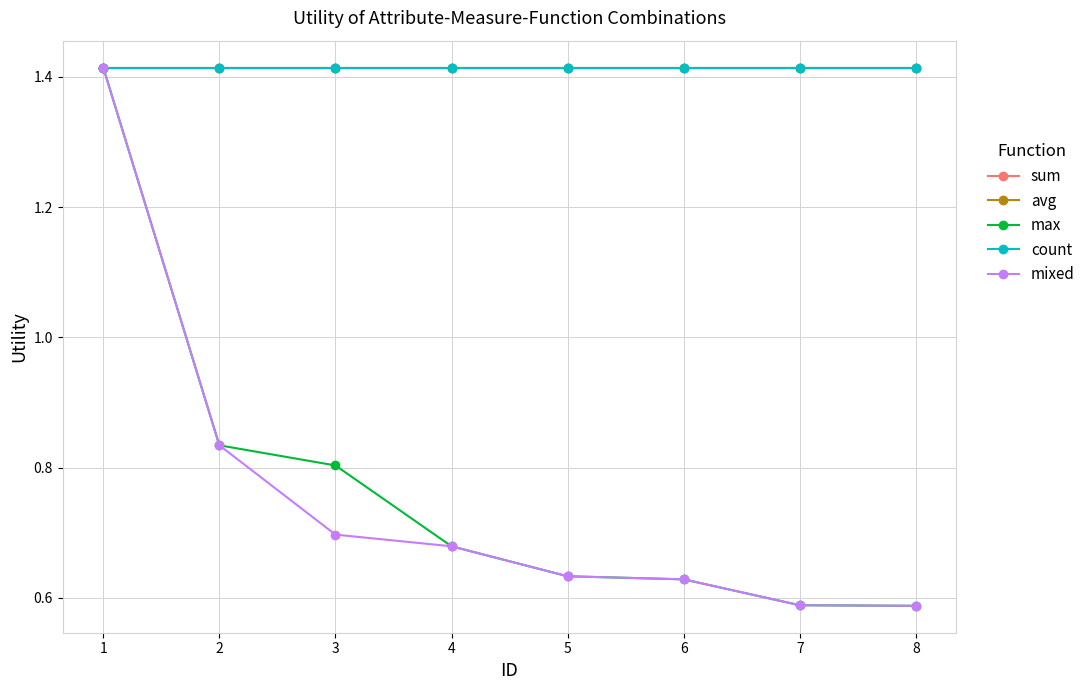

True or false: max and sum intersect in this chart.

False